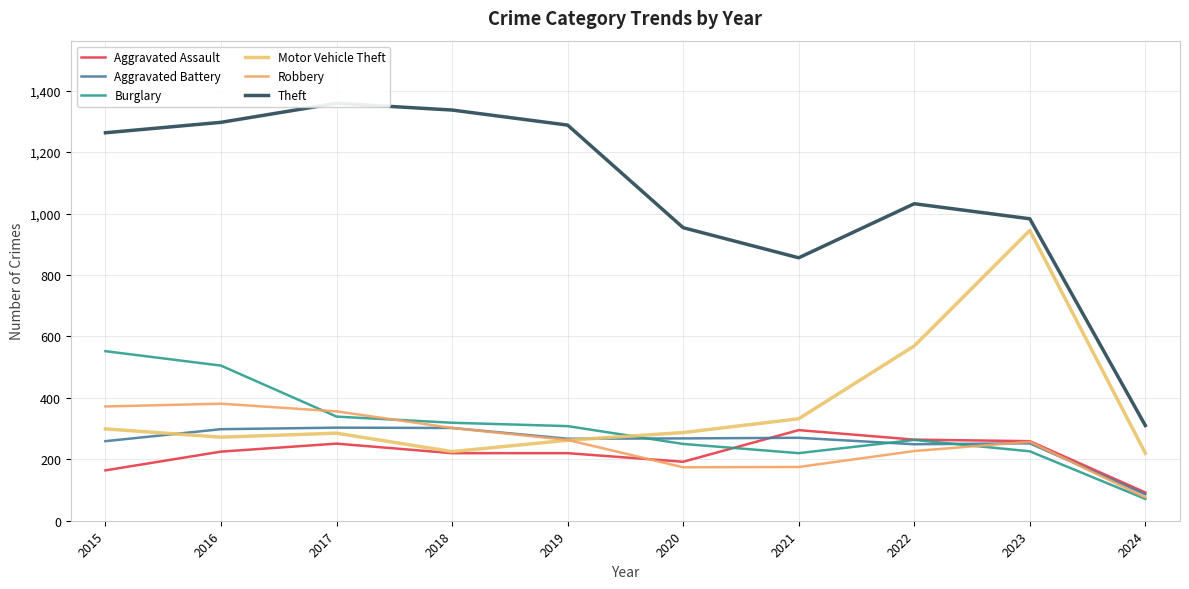

Reading left to right, extract all data points from this chart.

Aggravated Assault: 2015=164	2016=225	2017=251	2018=220	2019=220	2020=192	2021=295	2022=264	2023=259	2024=92
Aggravated Battery: 2015=259	2016=298	2017=303	2018=302	2019=267	2020=268	2021=270	2022=249	2023=252	2024=86
Burglary: 2015=552	2016=505	2017=339	2018=319	2019=308	2020=250	2021=220	2022=263	2023=226	2024=71
Motor Vehicle Theft: 2015=299	2016=272	2017=285	2018=225	2019=262	2020=287	2021=332	2022=569	2023=945	2024=220
Robbery: 2015=372	2016=381	2017=356	2018=302	2019=263	2020=174	2021=175	2022=227	2023=257	2024=76
Theft: 2015=1263	2016=1297	2017=1359	2018=1337	2019=1288	2020=954	2021=856	2022=1032	2023=983	2024=310